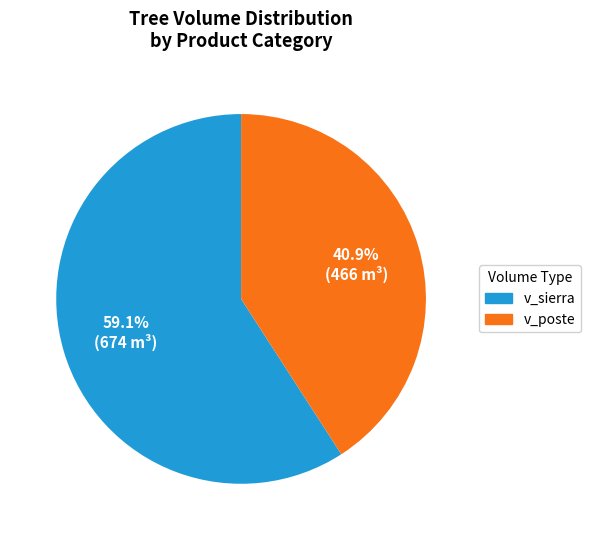

Does any single category account for the majority?

Yes